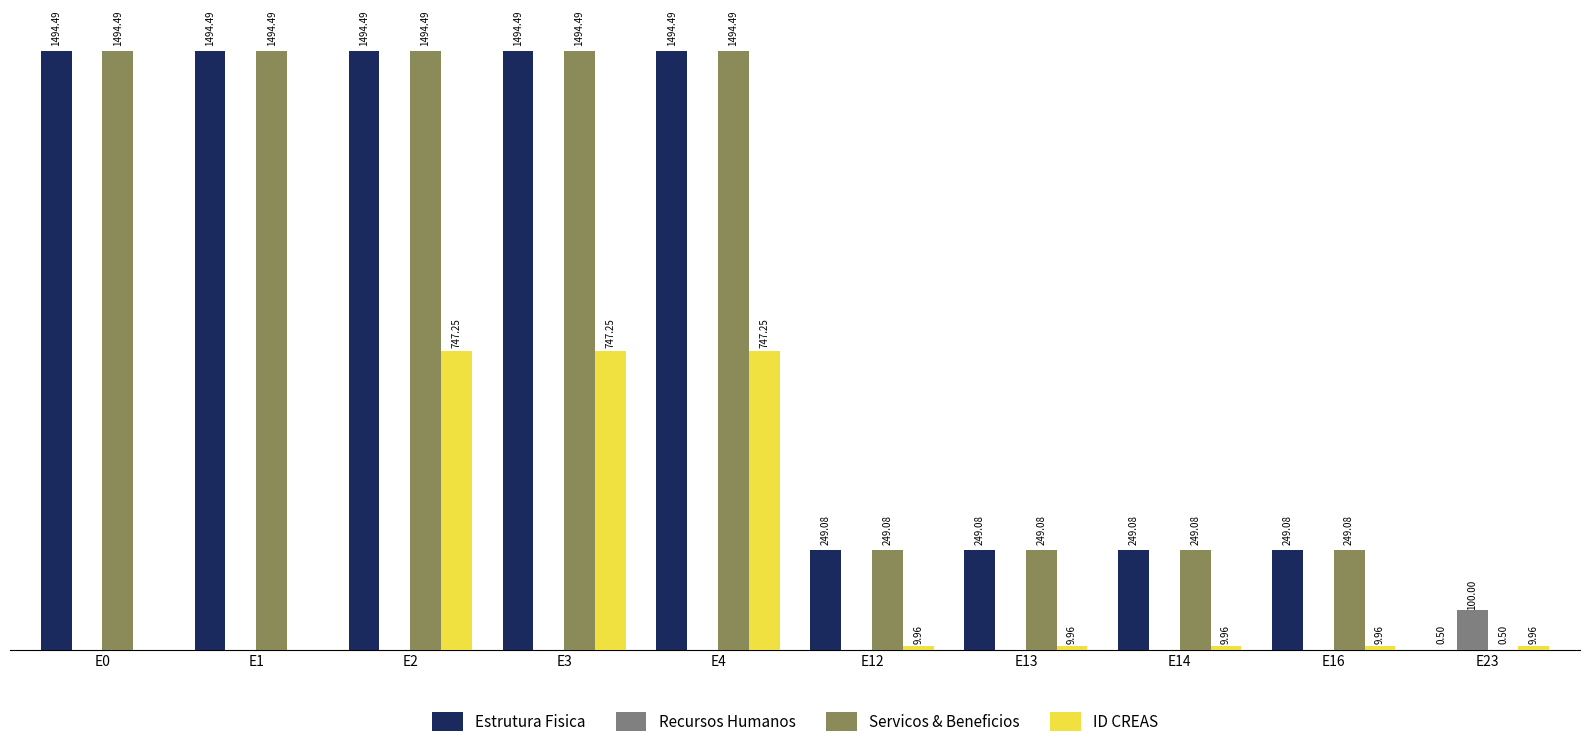

Is the value of ID CREAS at E23 greater than the value of Estrutura Fisica at E12?

No